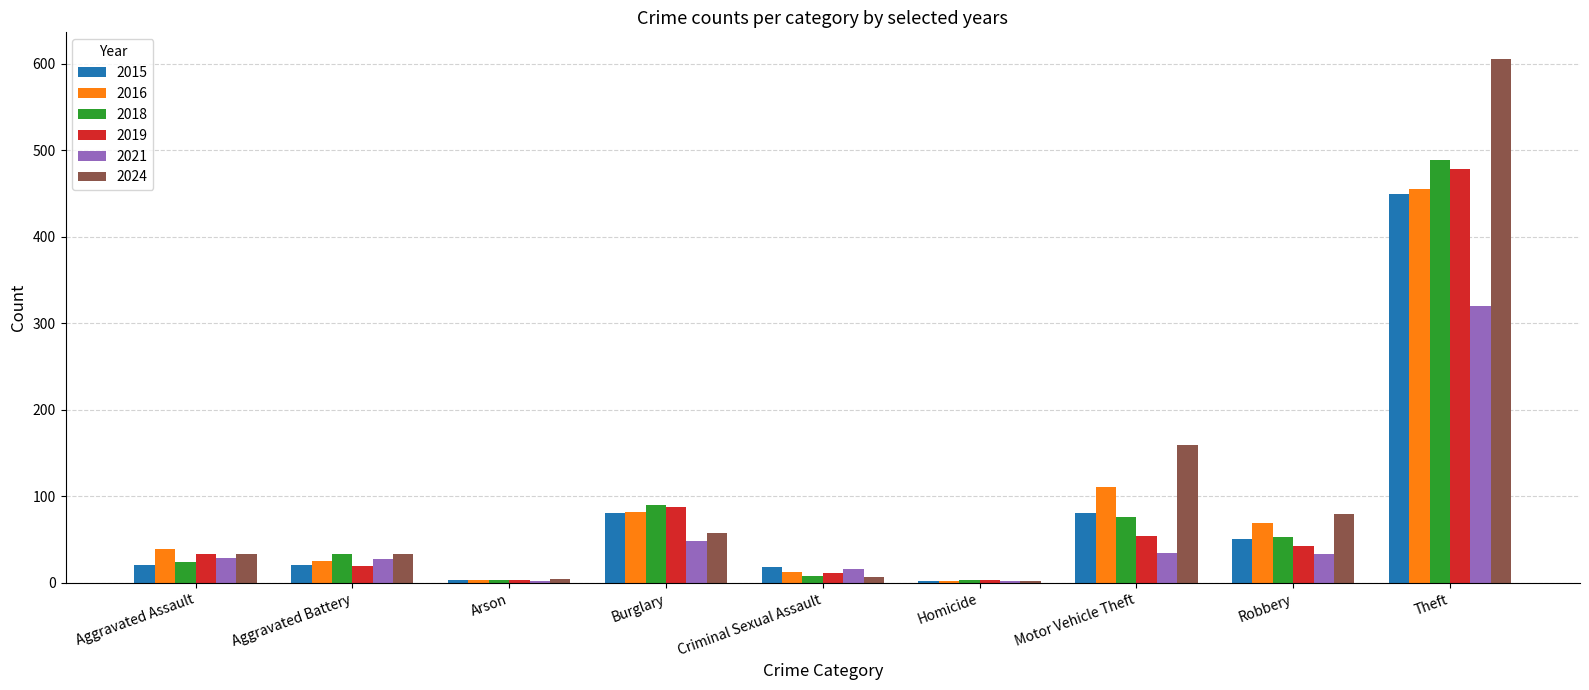

How many bars are there in each group?

6